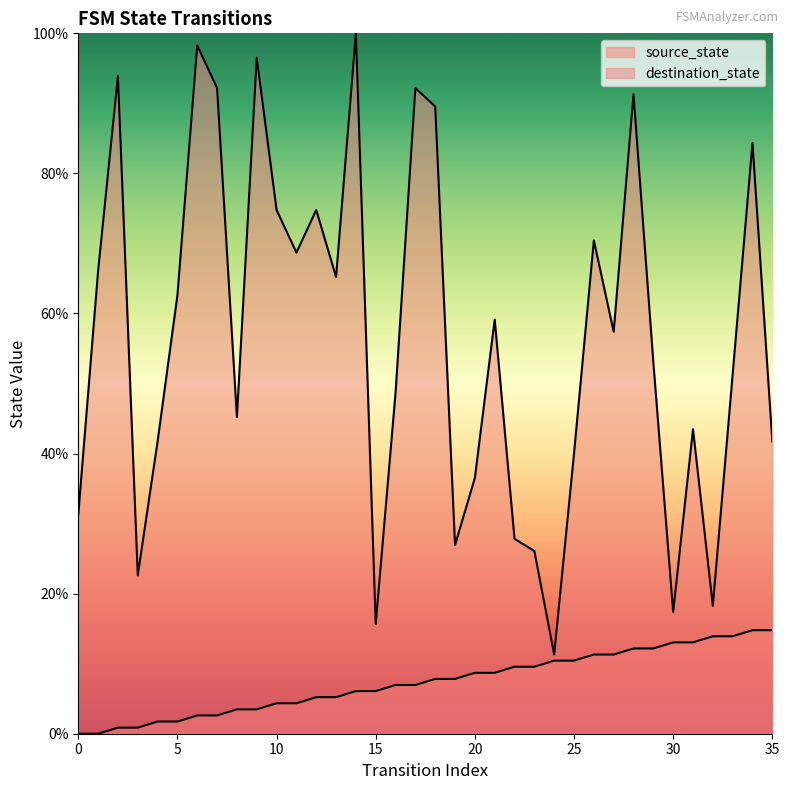

What is the value of the destination_state point at the 23rd from the left?

27.8